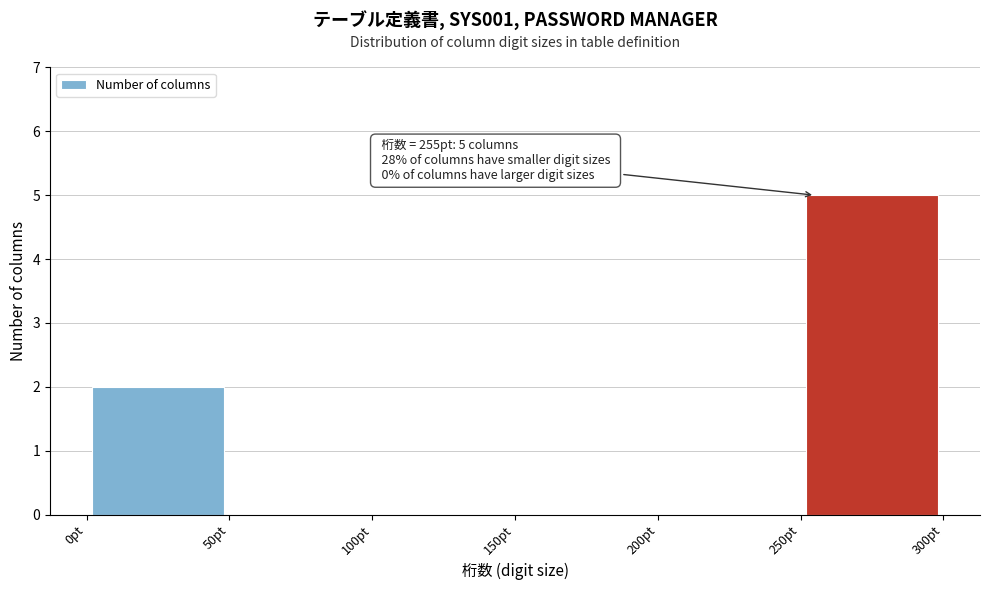

Which range on the x-axis has the tallest bar?

250 to 300